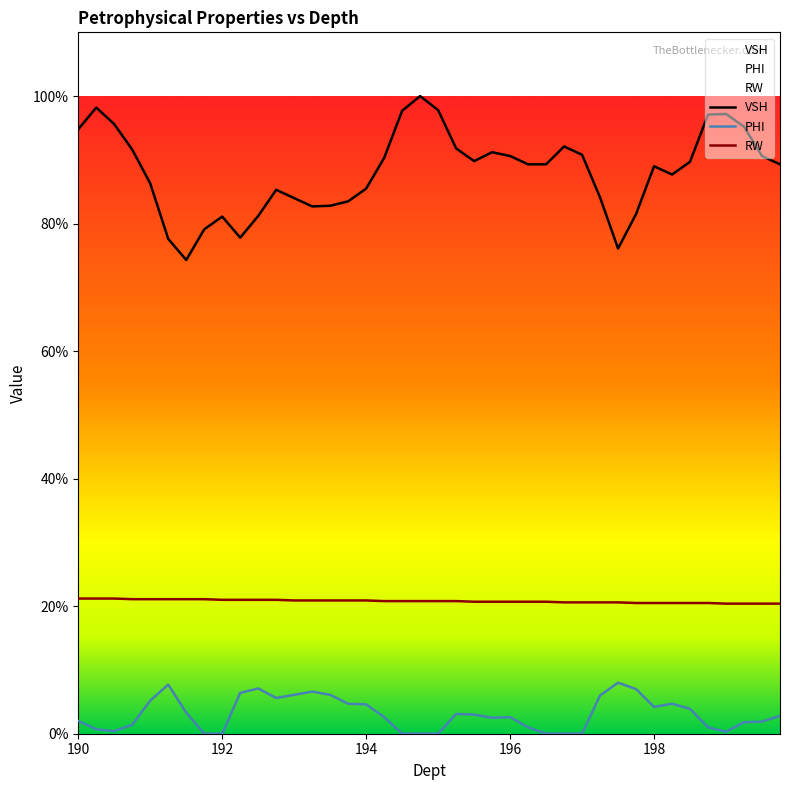

True or false: PHI and RW intersect in this chart.

False